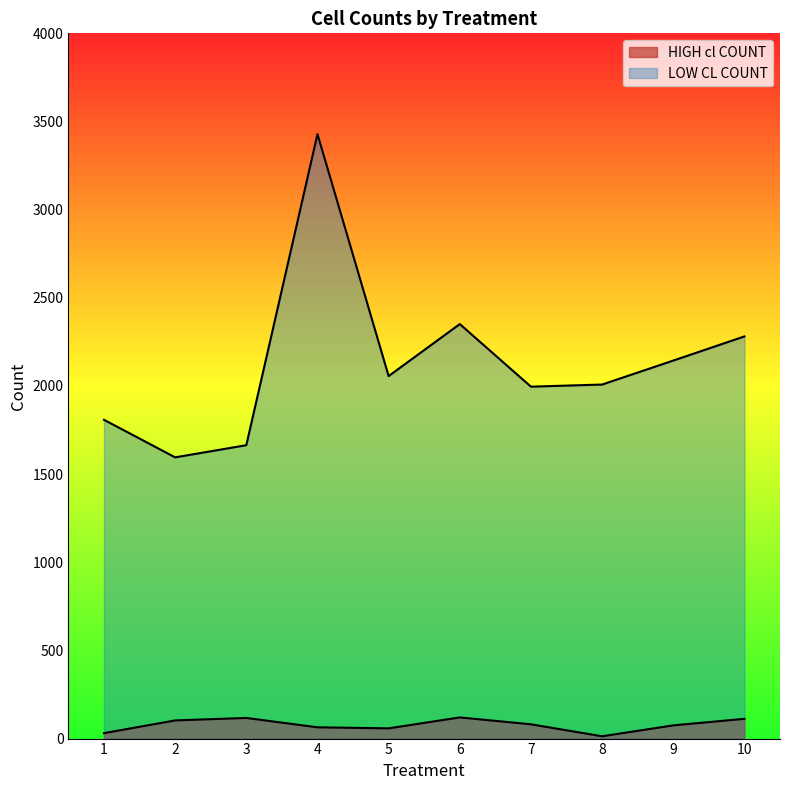

The value of LOW CL COUNT at 2 is 2526. True or false?

False